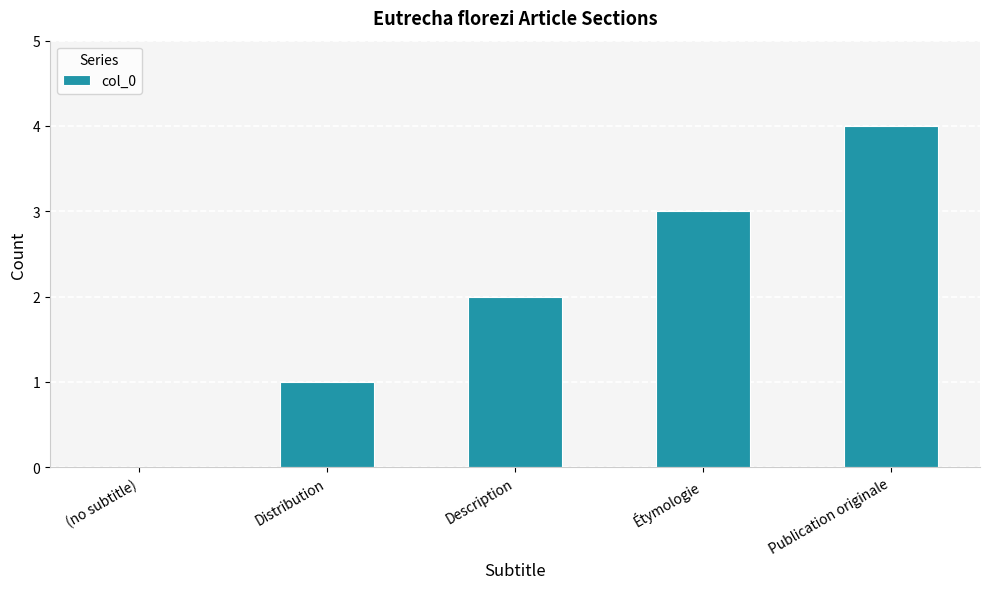

Between (no subtitle) and Publication originale, which is larger?

Publication originale